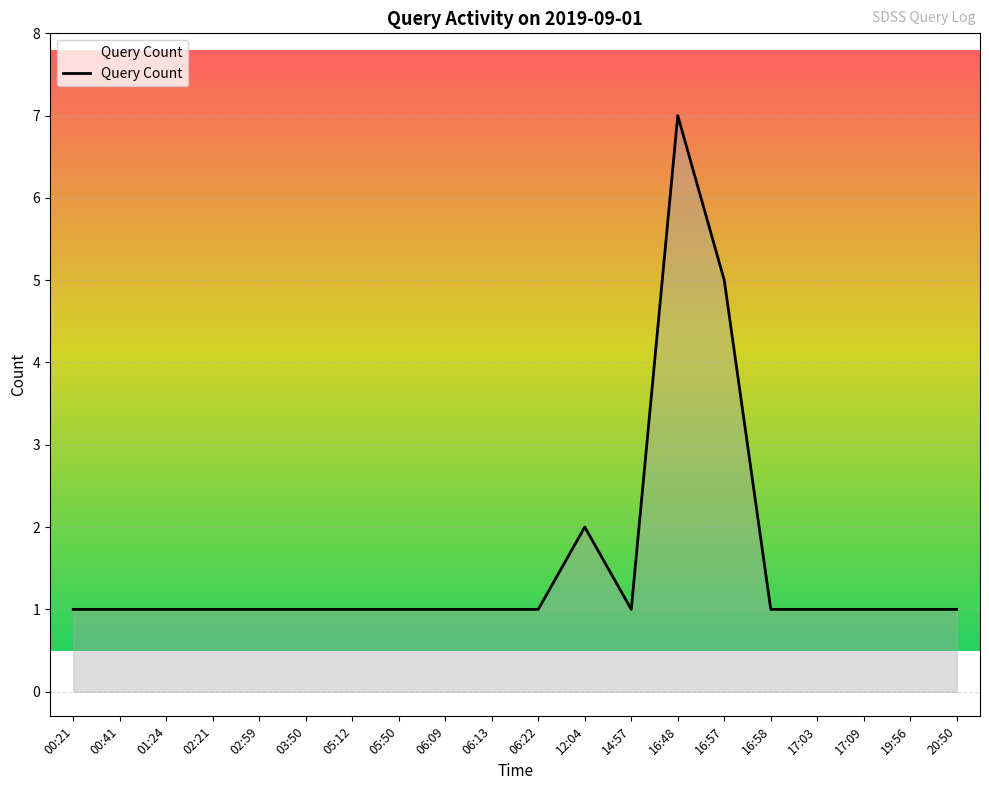

How many values are between 1 and 2?

18